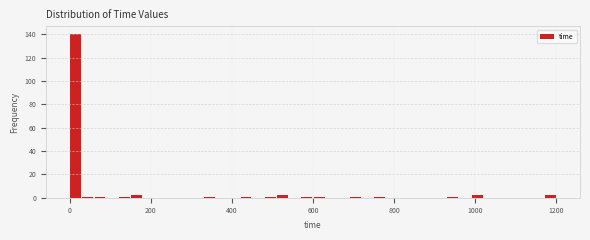

Around what value on the x-axis is the tallest bar? Give the approximate position of its centre, as read against the axis.

20